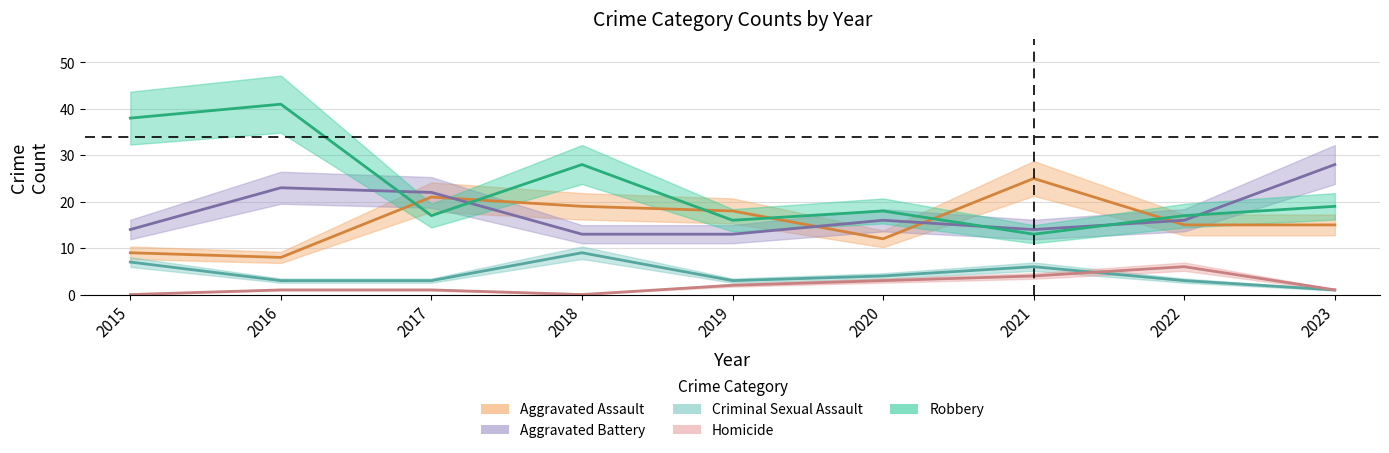

List the series in order of their peak value, highest first.

Robbery, Aggravated Battery, Aggravated Assault, Criminal Sexual Assault, Homicide